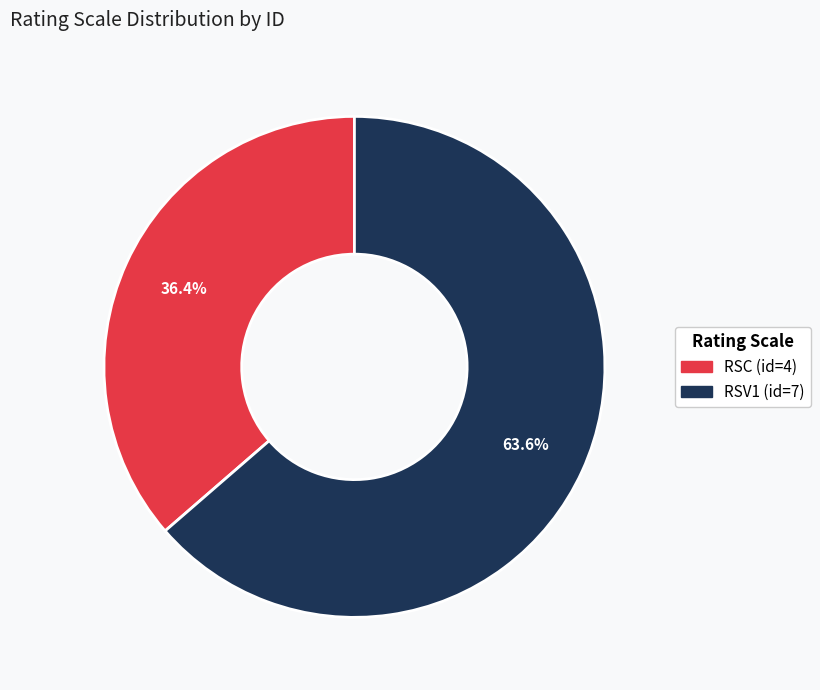

How many segments does this pie chart have?

2